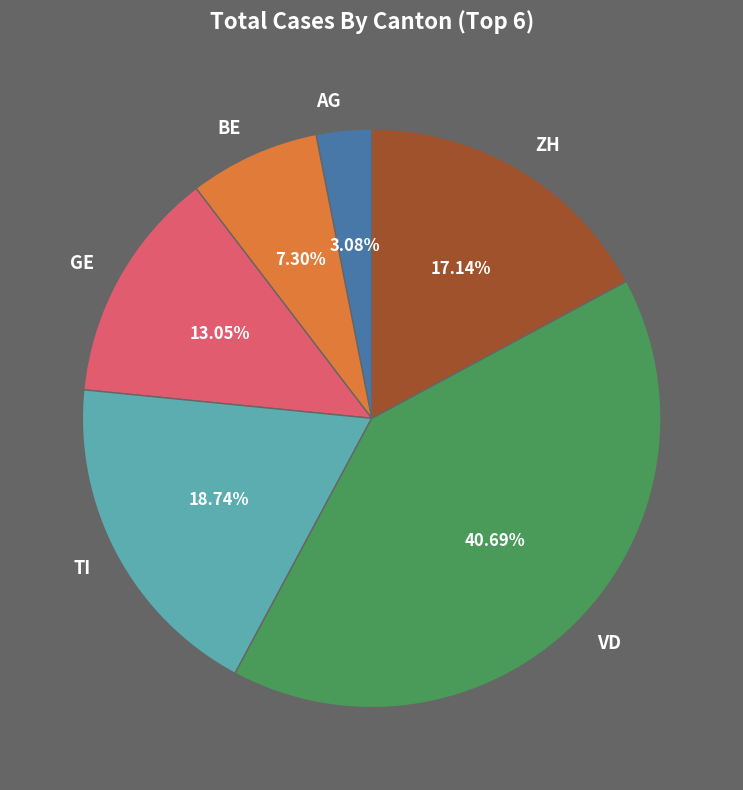

What percentage is the BE slice, to the nearest percent?

7%